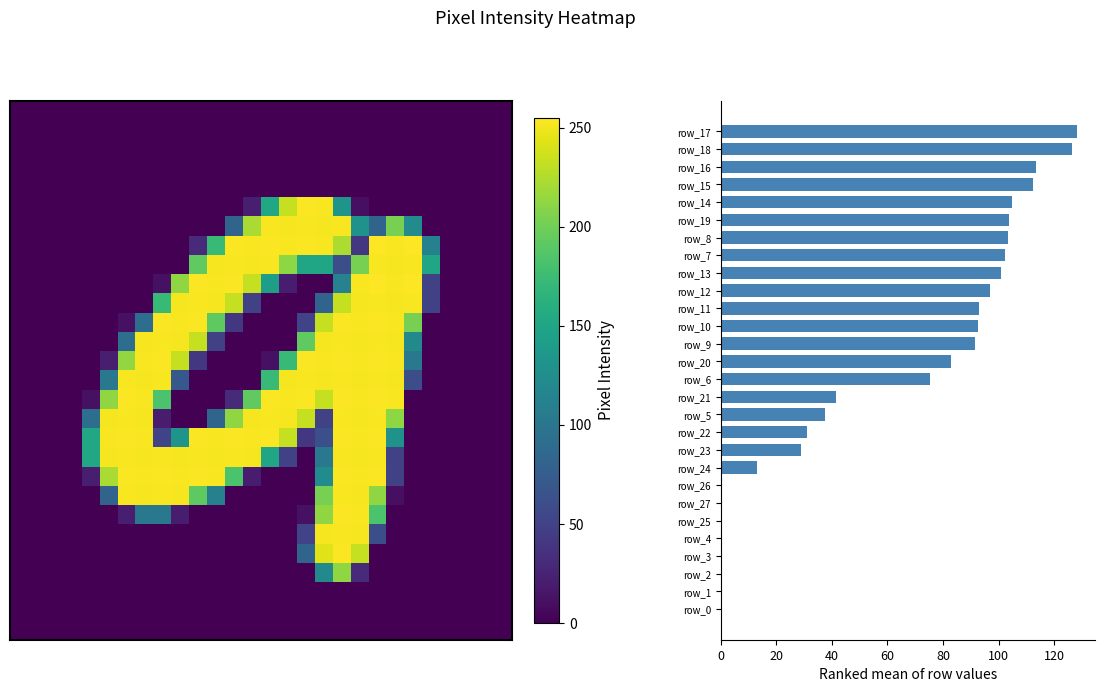

Between 13 and 40, which is larger?

13